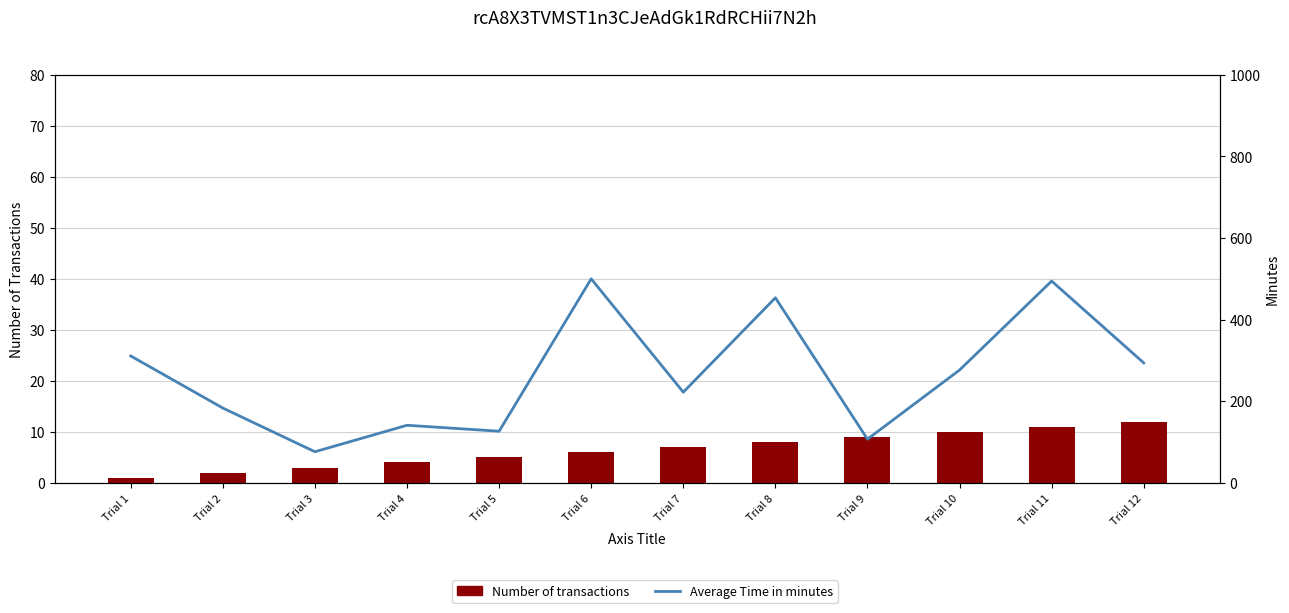

What are all the series names shown in the legend?

Number of transactions, Average Time in minutes